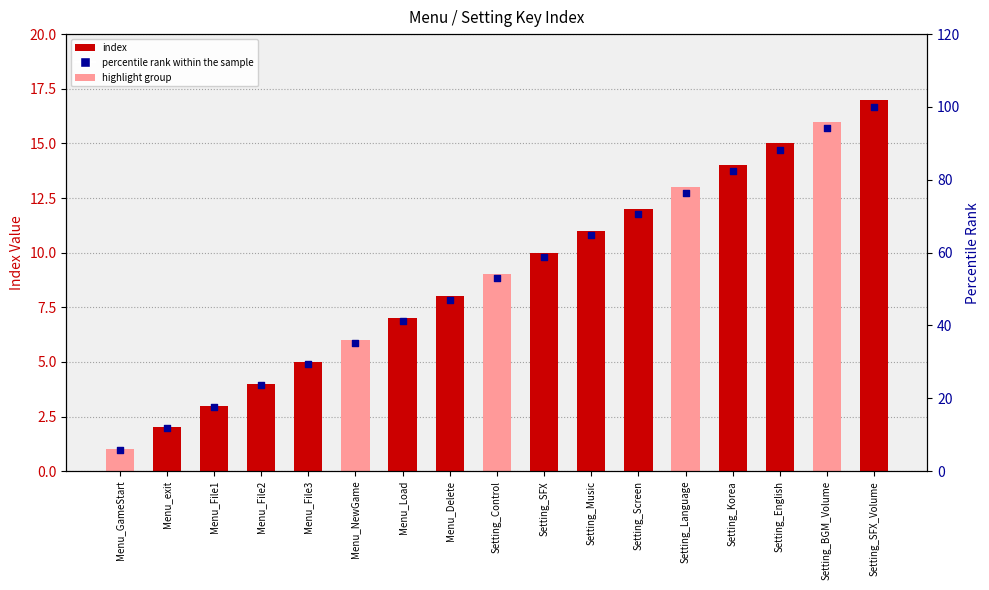

What are all the series names shown in the legend?

index, percentile rank within the sample